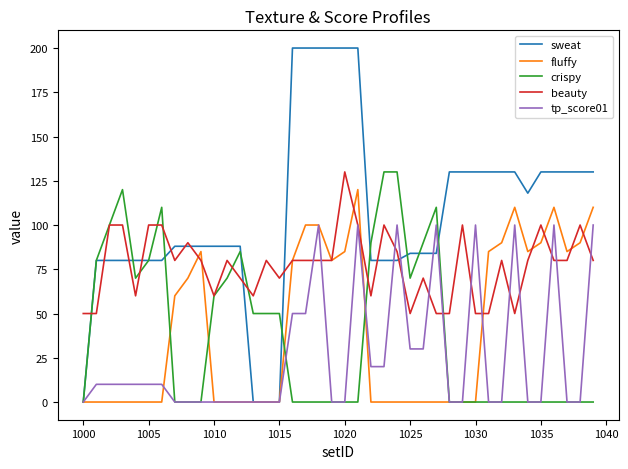

Does the chart have visible grid lines?

No